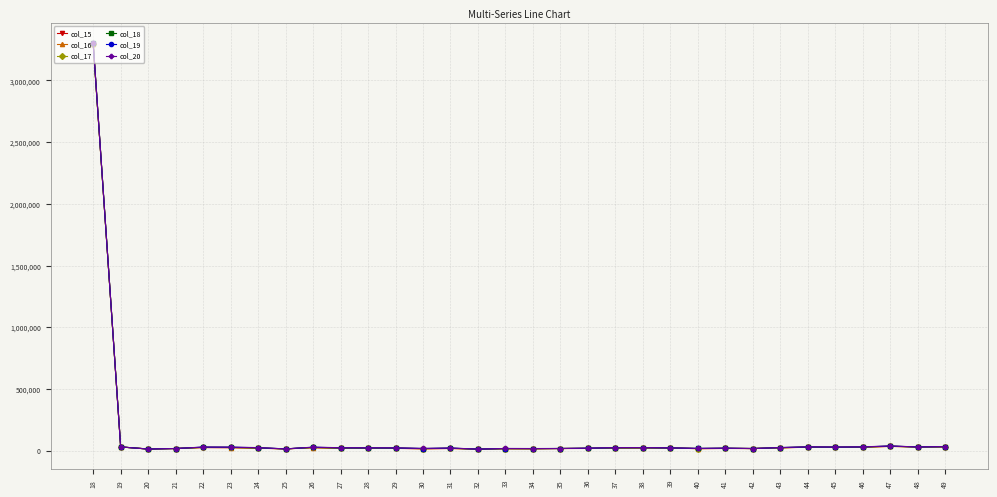

True or false: col_18 has more than 2 points higher than both neighbors.

True